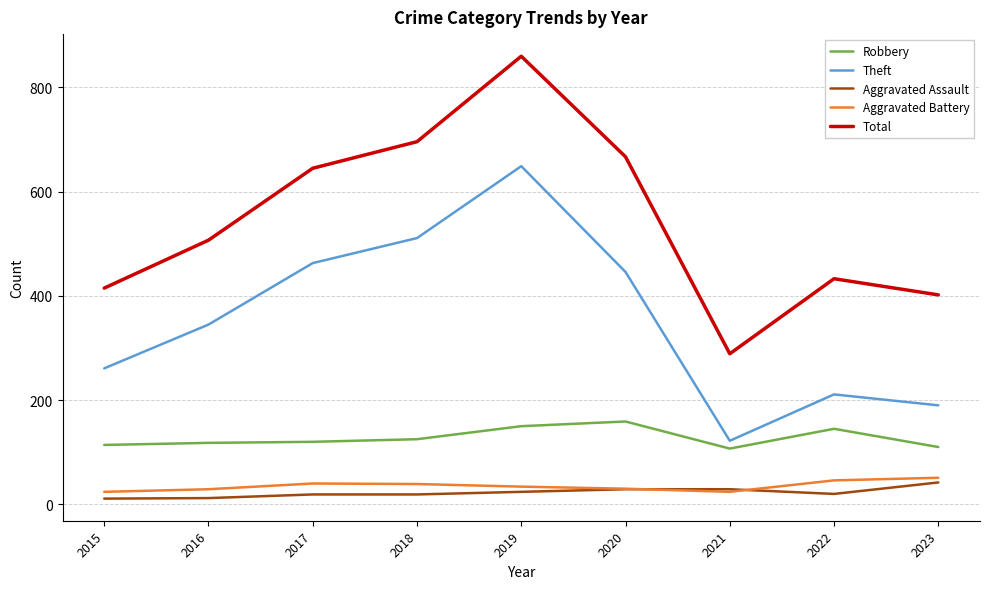

True or false: Theft and Robbery intersect in this chart.

False